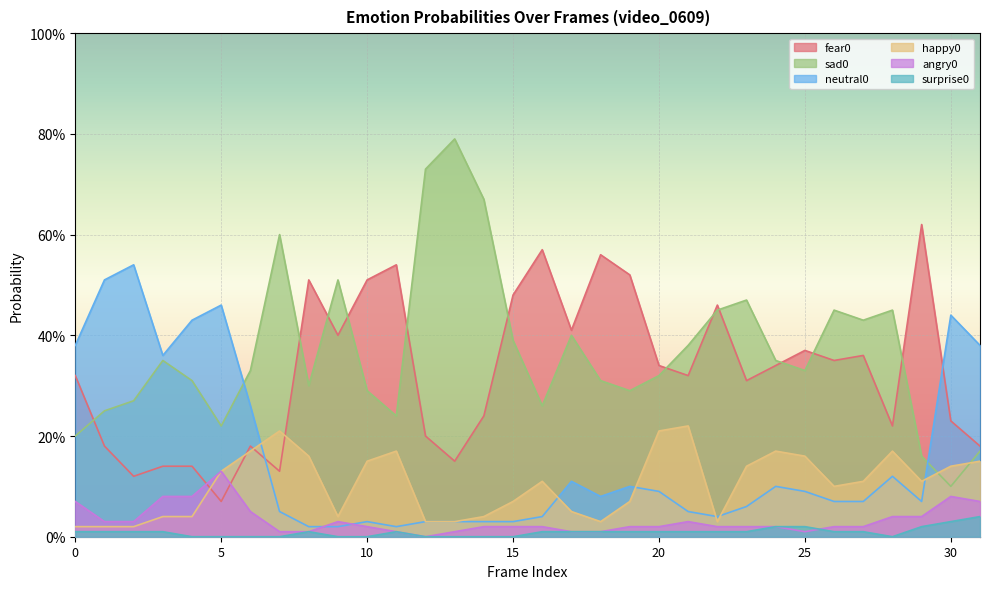

Is the value of surprise0 at 16 greater than the value of happy0 at 7?

No